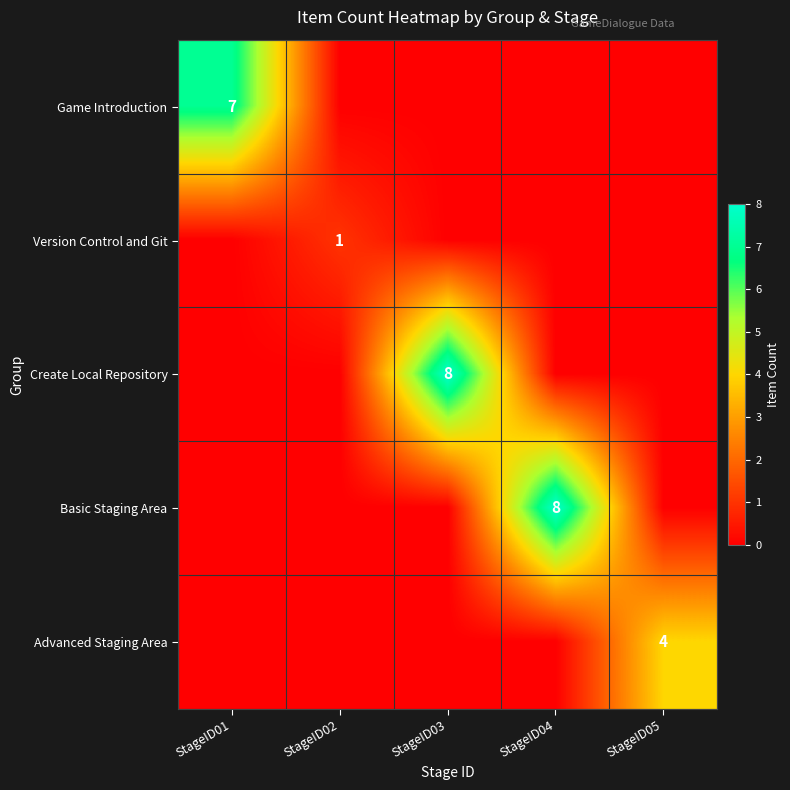

At how many categories does at least one series exceed 4?

3